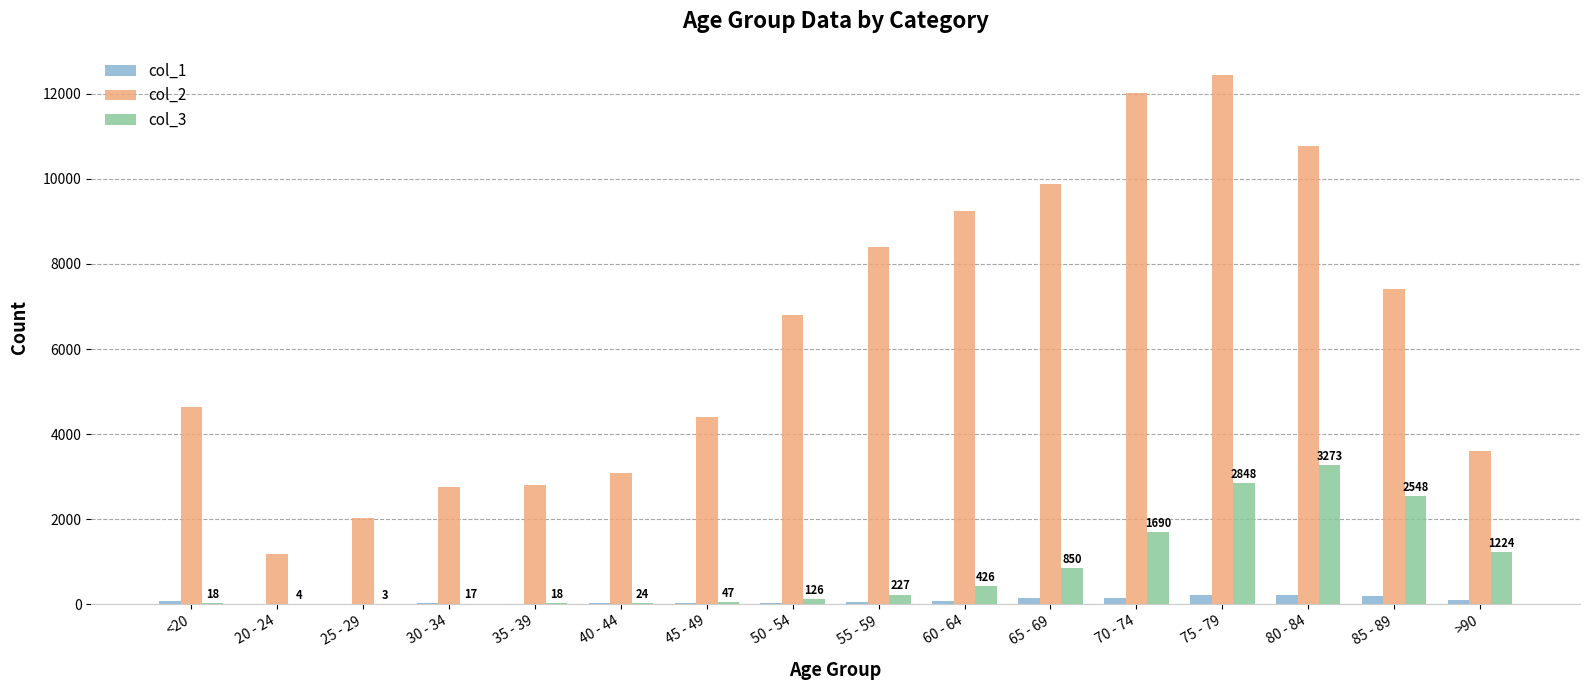

How many categories are shown in the chart?

16